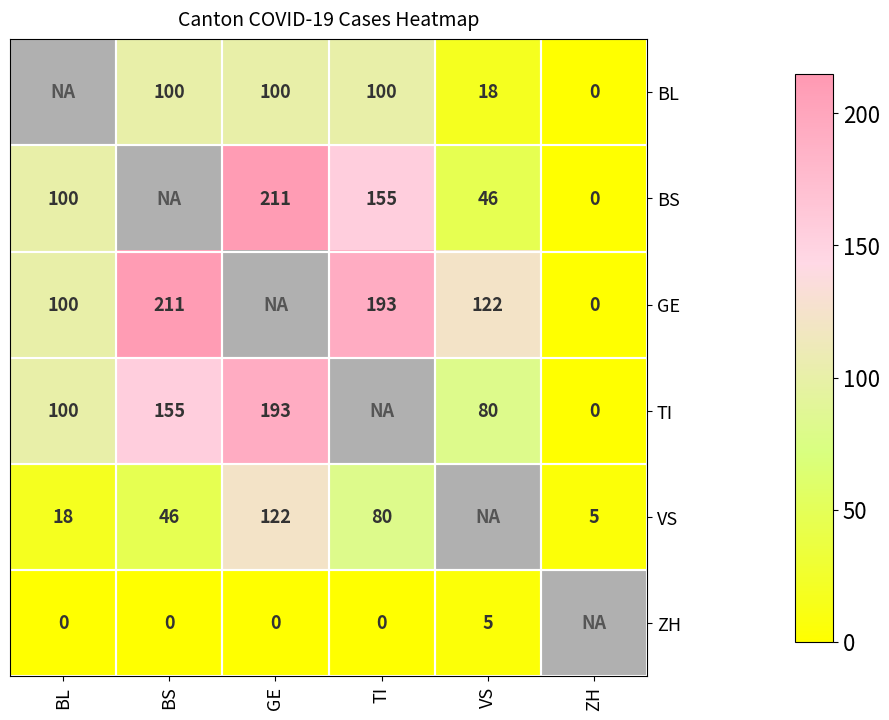

The value of VS at GE is 40. True or false?

False